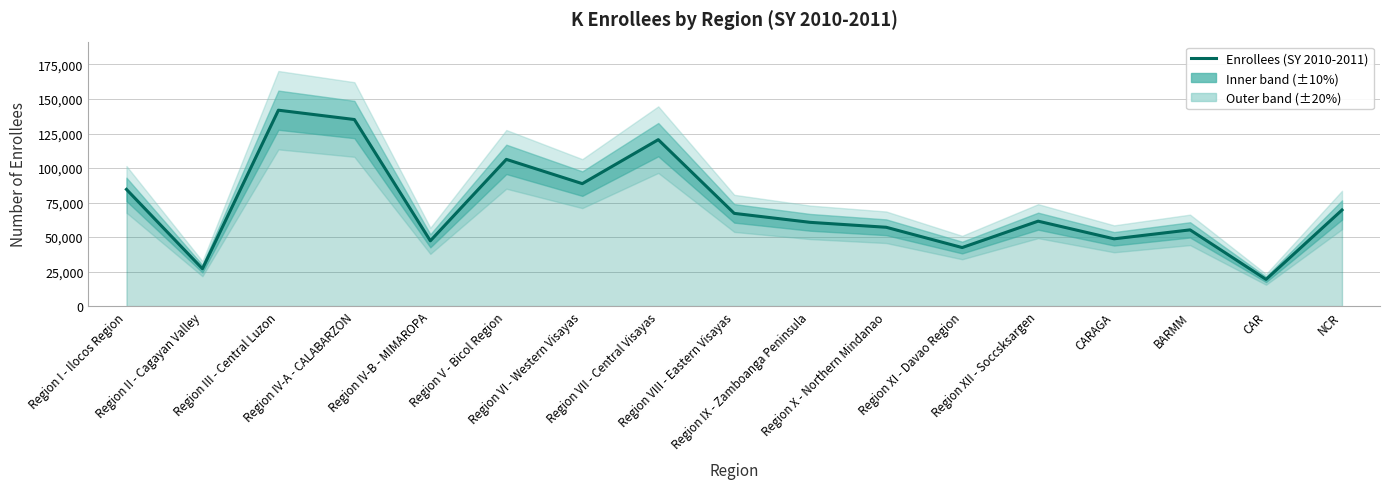

At which category does the data reach its first local valley?

Region II - Cagayan Valley